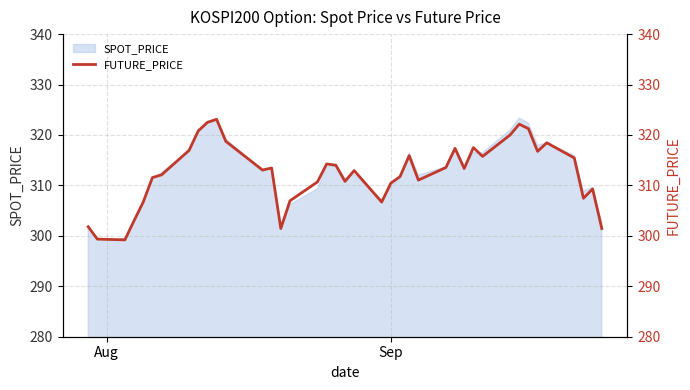

What is the minimum value for SPOT_PRICE?

299.3